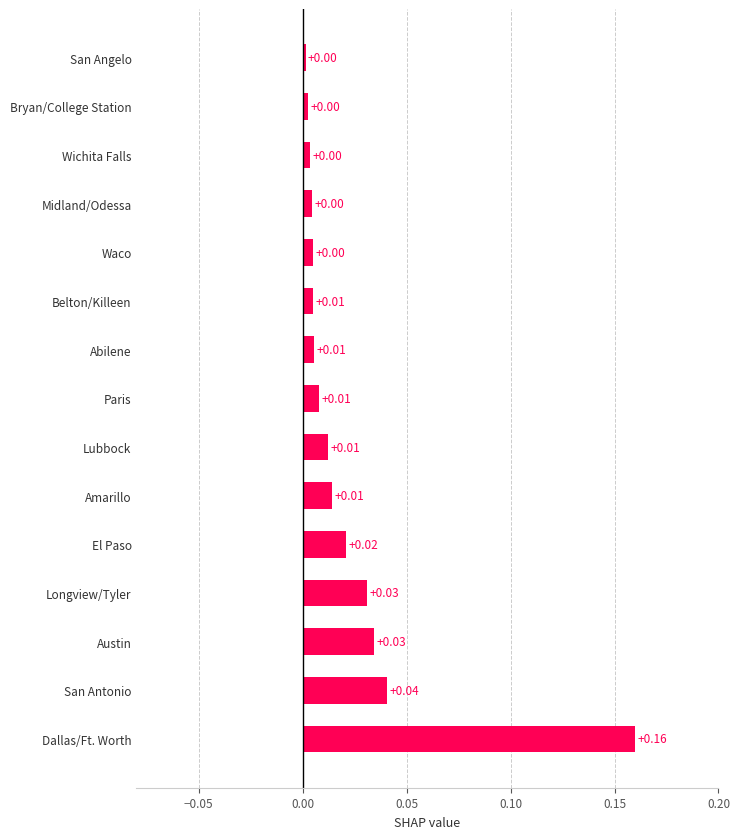

Does the chart contain stacked bars?

No